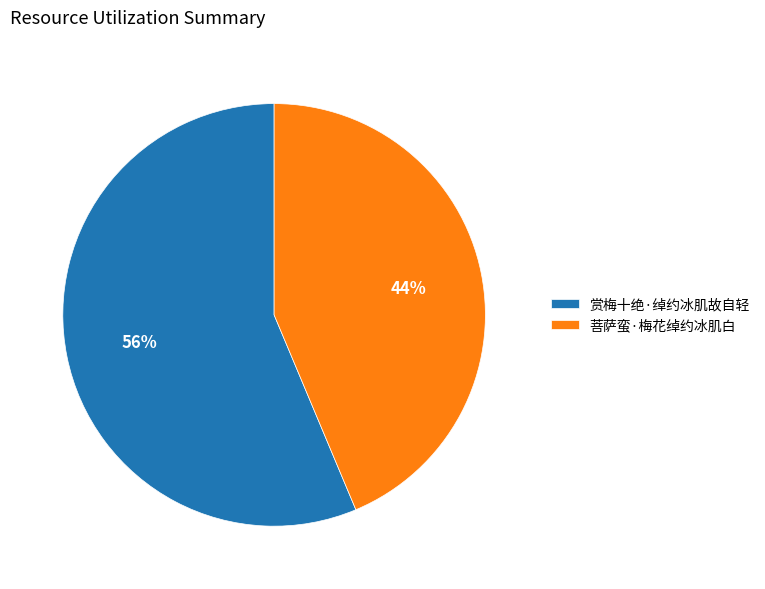

How many slices are in this pie chart?

2